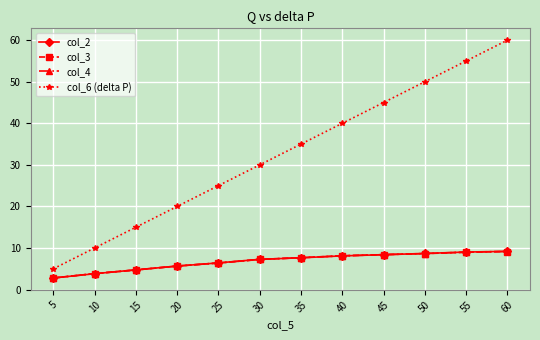

True or false: col_2 and col_6 (delta P) intersect in this chart.

False